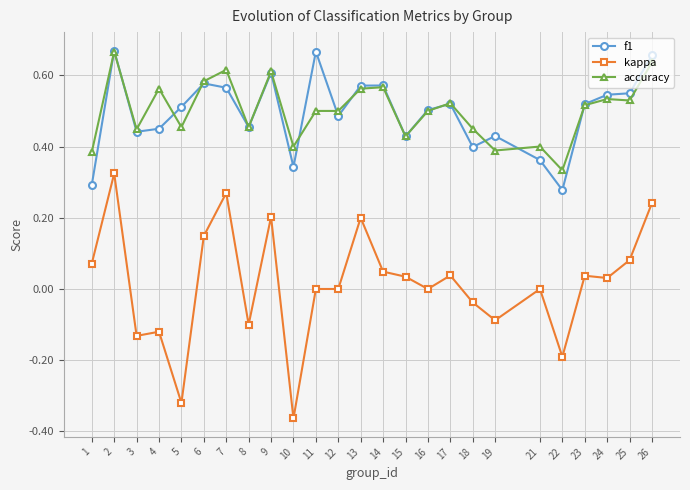

Is this an area chart (filled region under the line)?

No